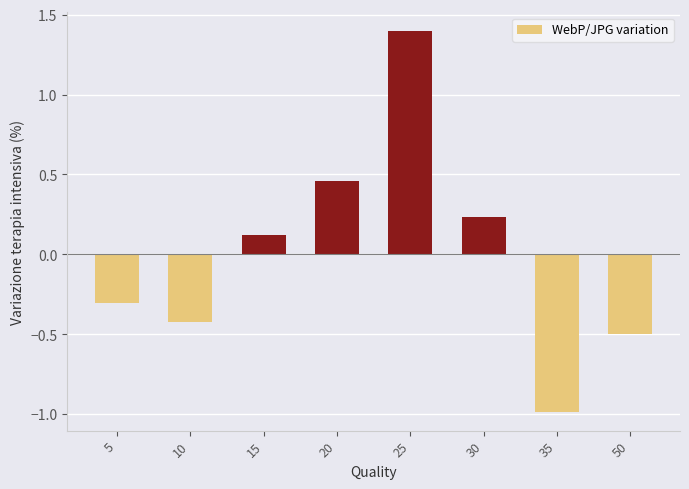

What is the value of the 2nd bar from the left?

-0.4